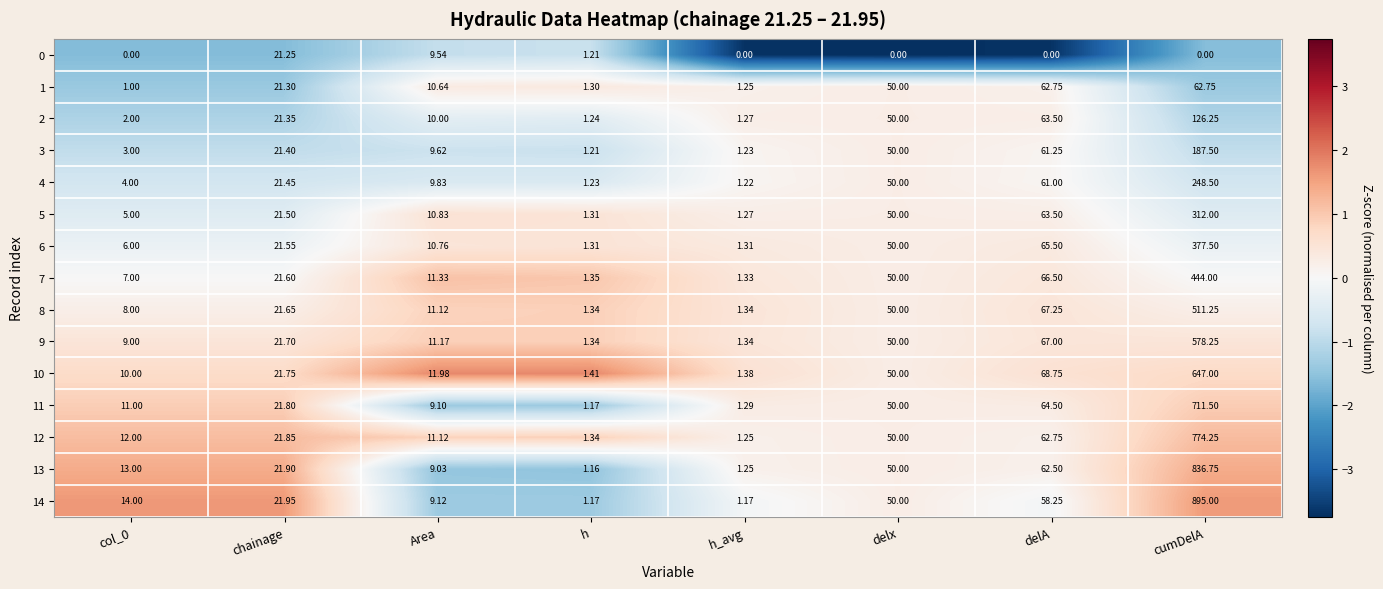

At which category is the sum across all series the highest?

cumDelA